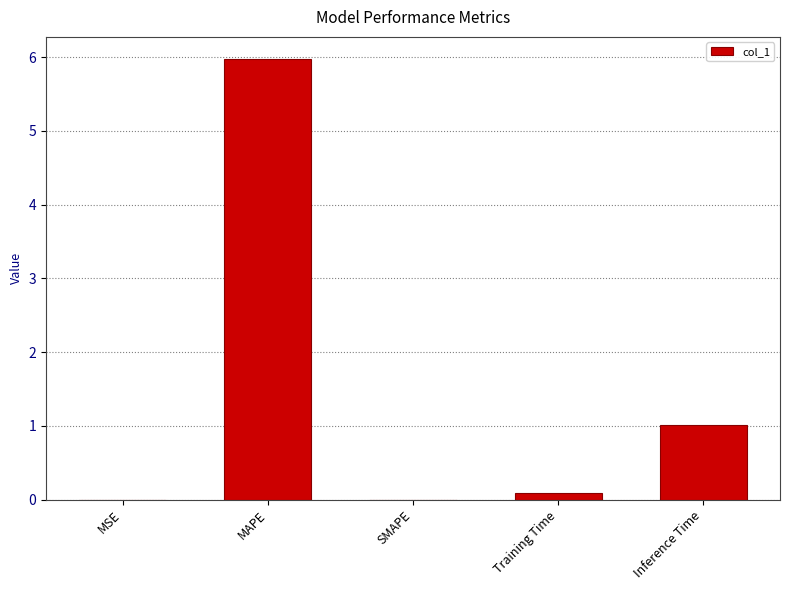

Which has a higher value, MAPE or Inference Time?

MAPE